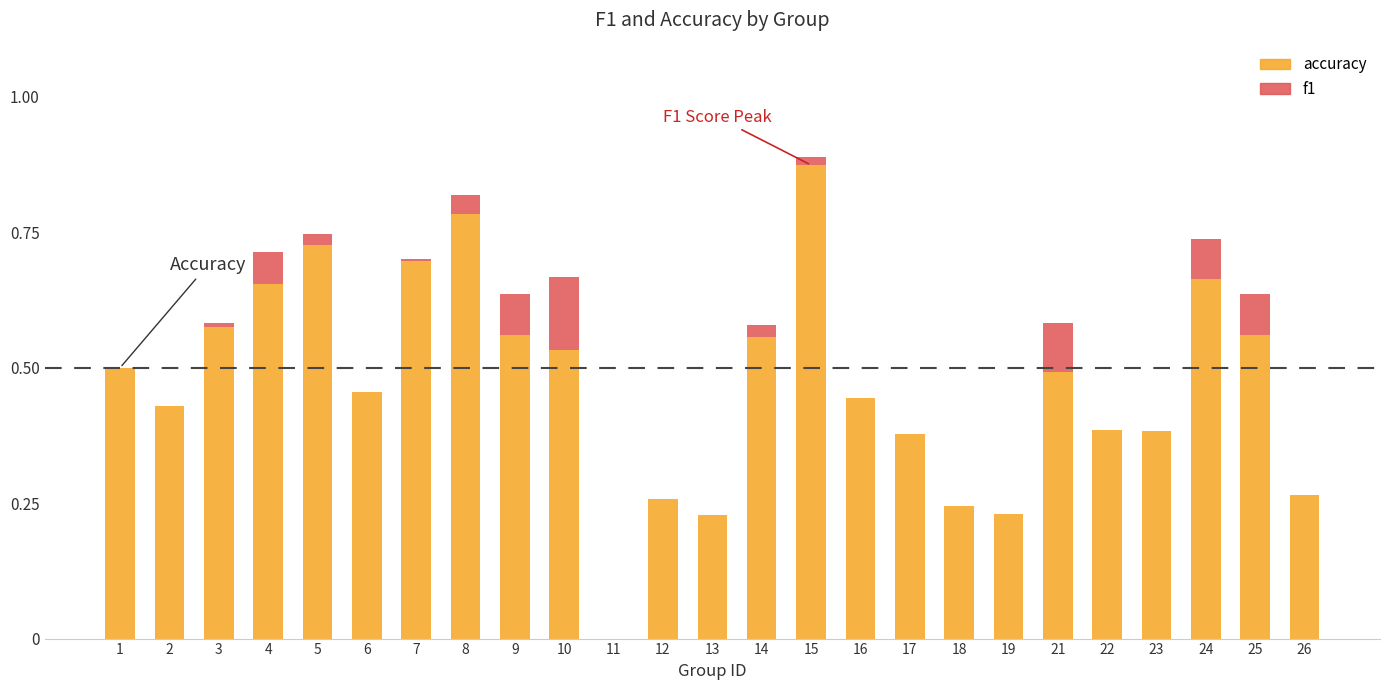

Which category has the highest value in the accuracy series?

15